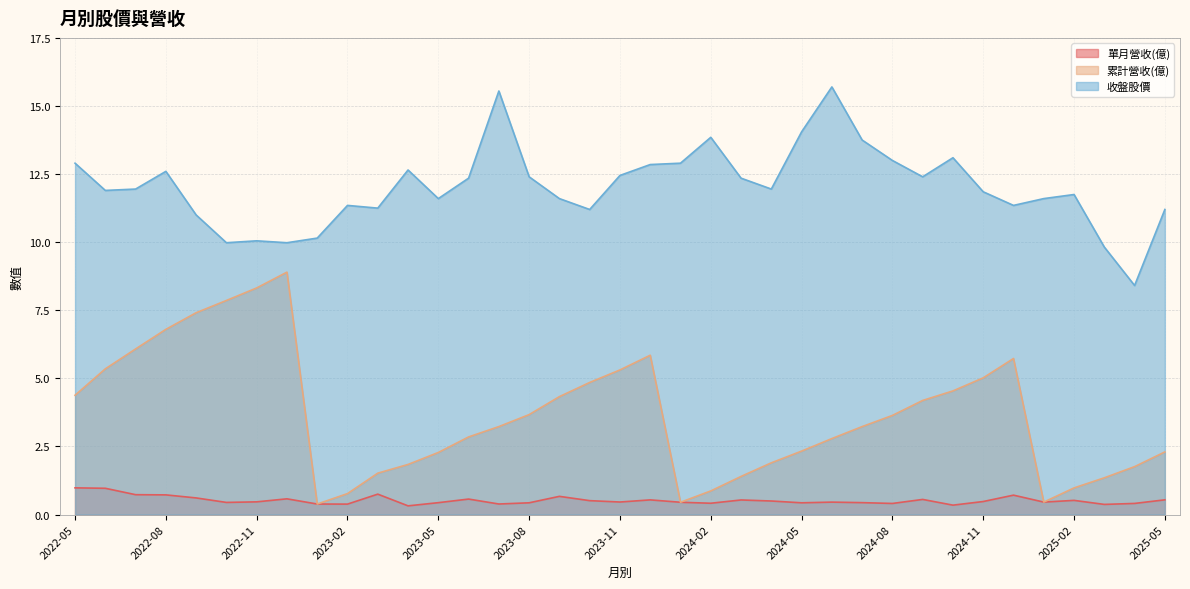

True or false: 收盤股價 and 累計營收(億) intersect in this chart.

False